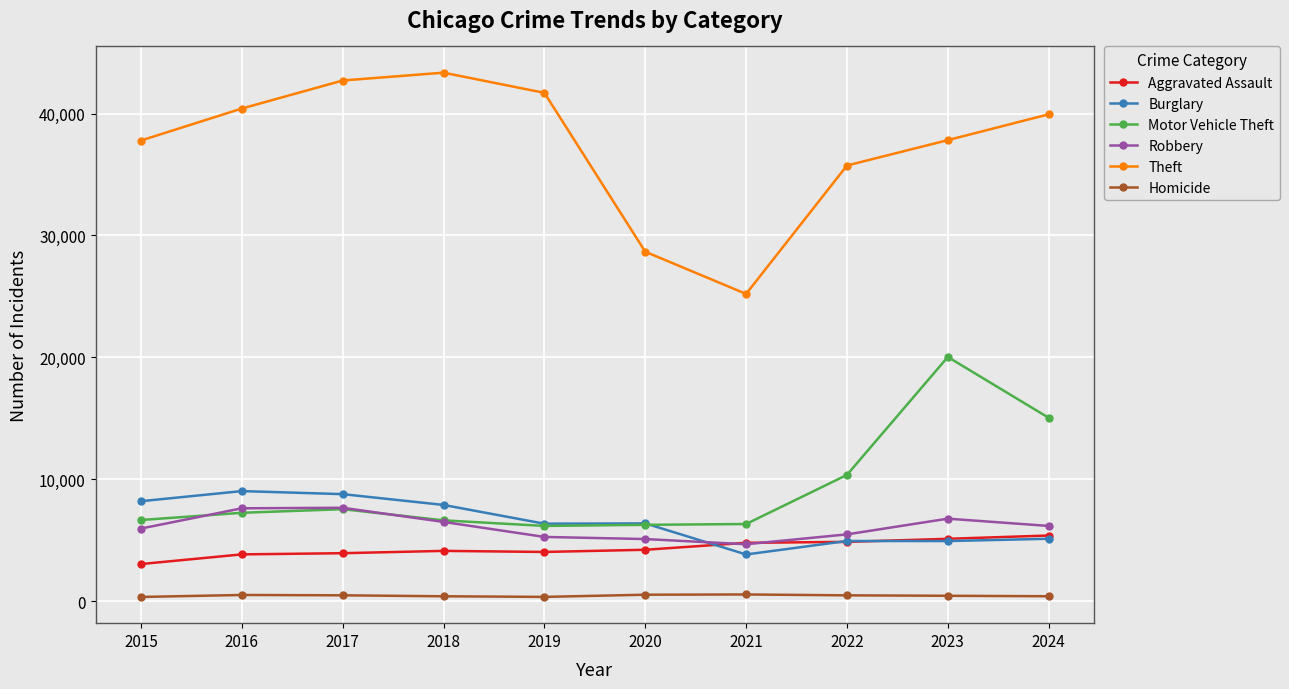

What is the spread (max minus min) of values at 2021?

24659